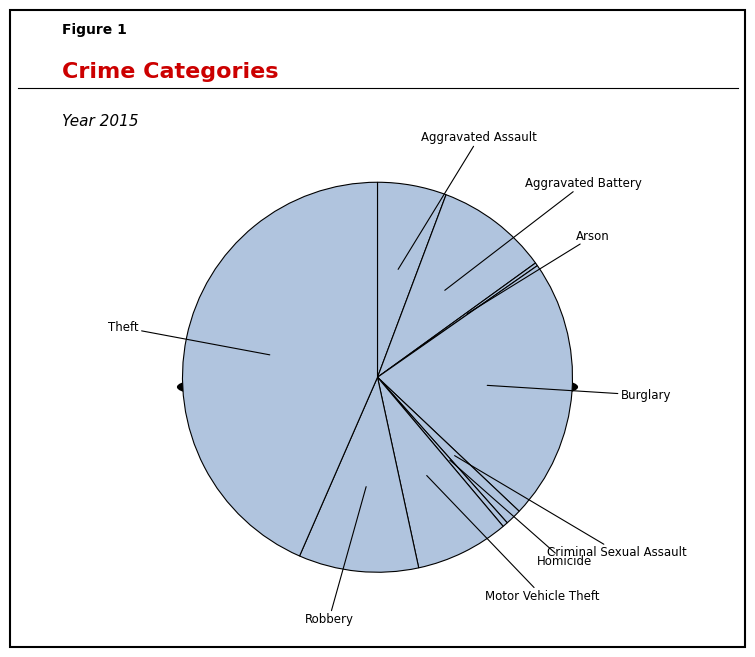

What is the total percentage of Arson and Burglary?

22.0%